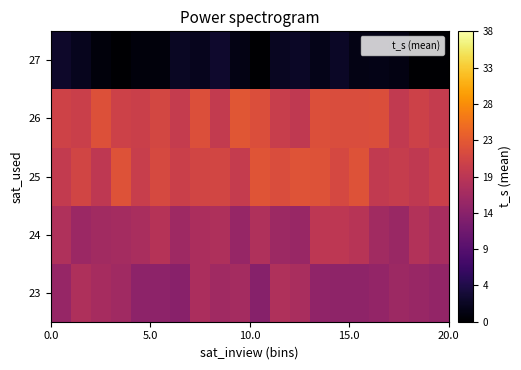

What is the greatest value displayed?

23.4